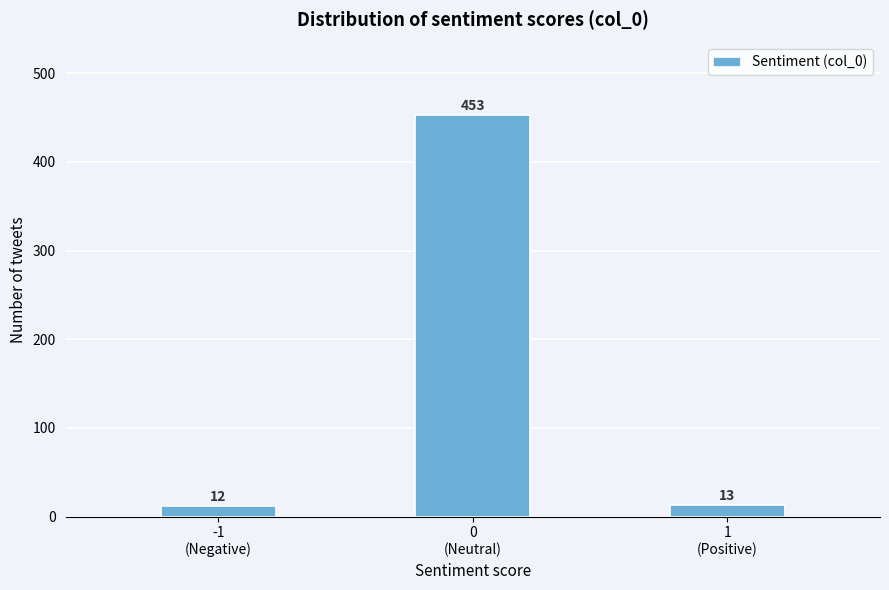

Reading left to right, extract all data points from this chart.

12	453	13